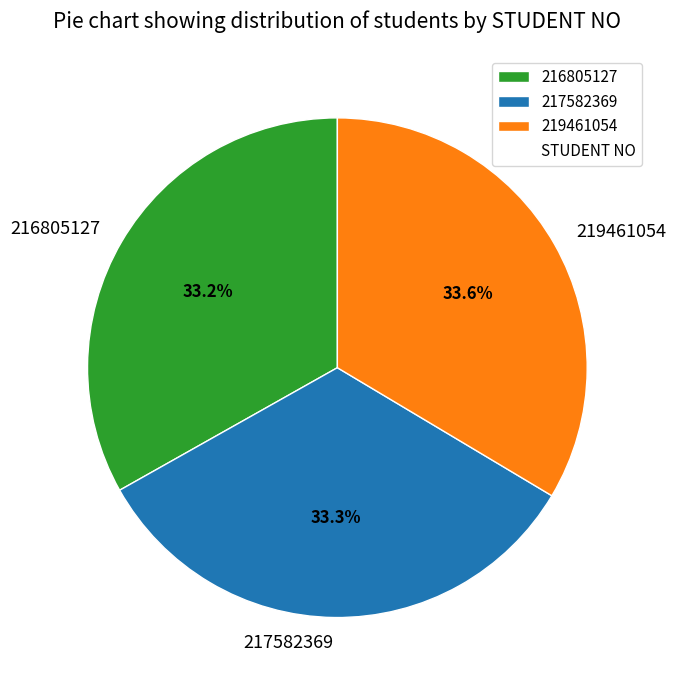

How many slices are in this pie chart?

3